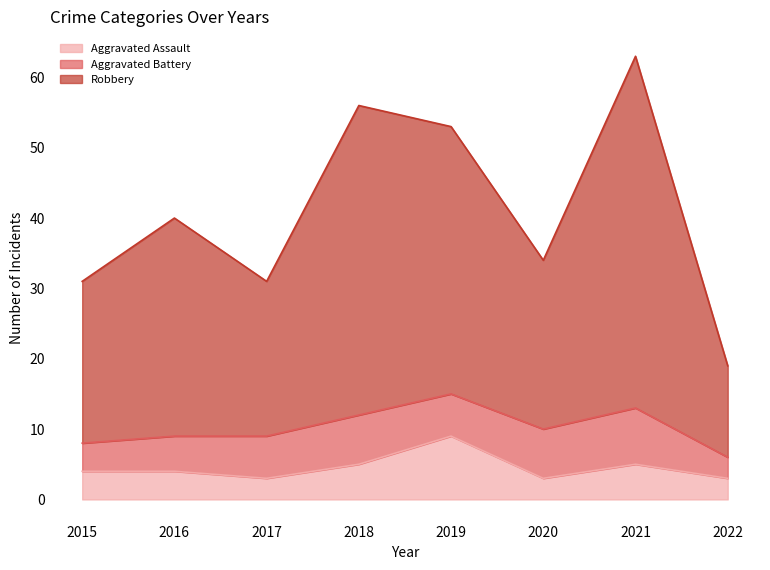

What is the approximate value of Aggravated Assault at 2020?

3